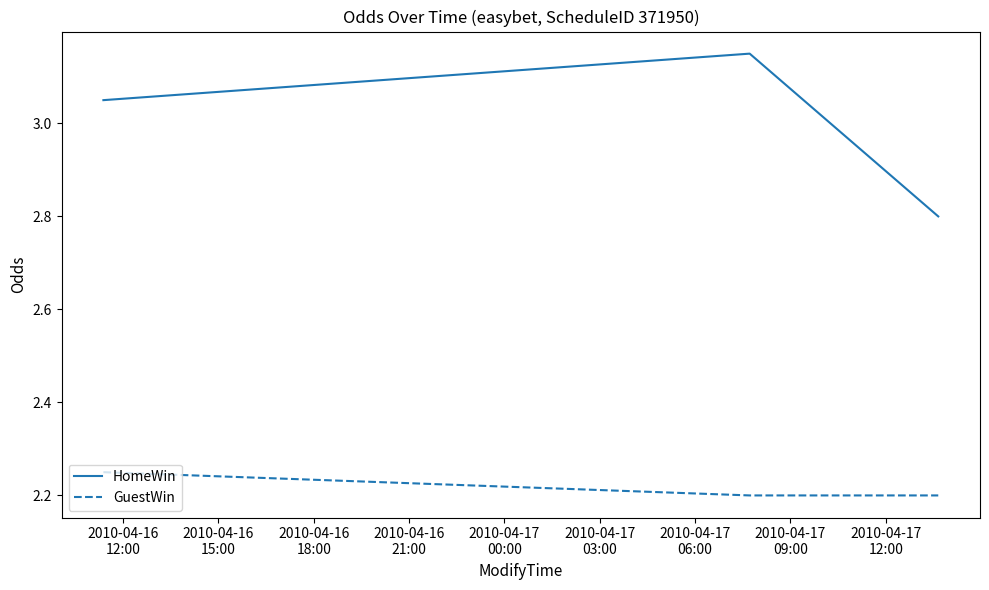

Does the chart display data point markers on the line(s)?

No